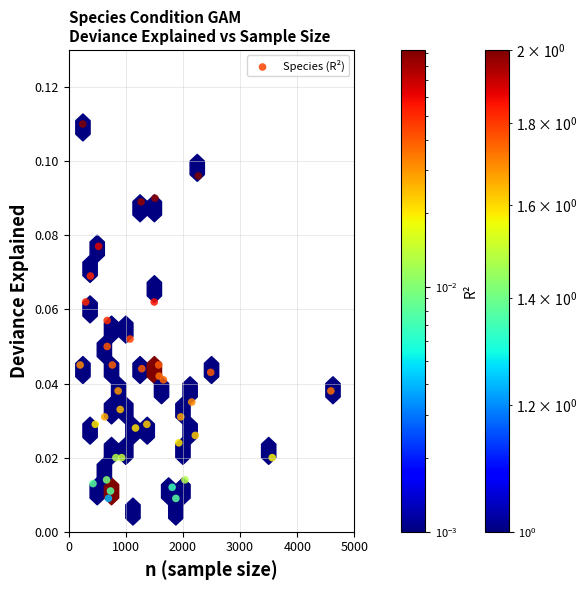

What is the range of X values (max minus min)?

4387.0